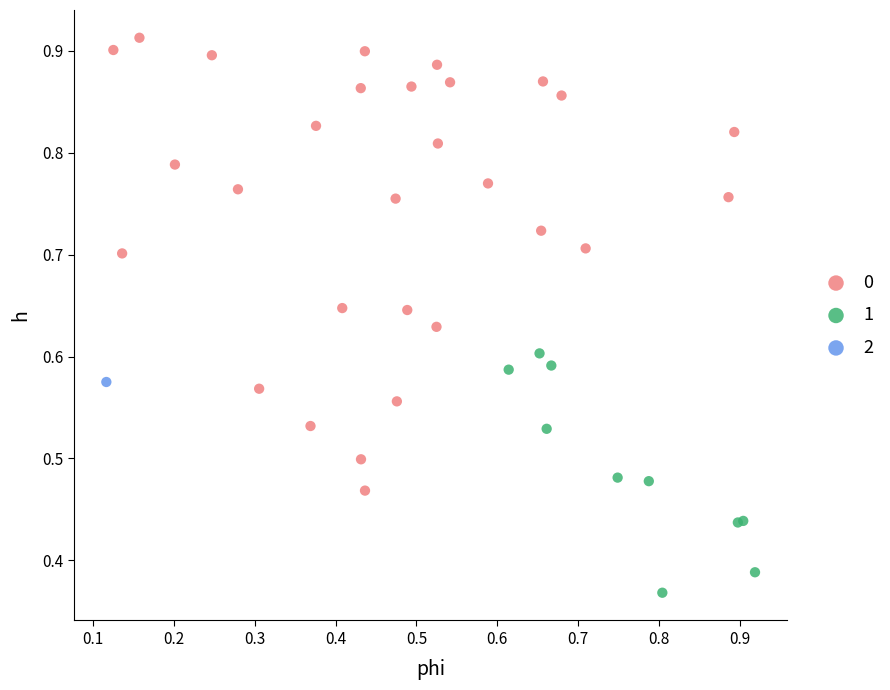

What are all the series names shown in the legend?

0, 1, 2